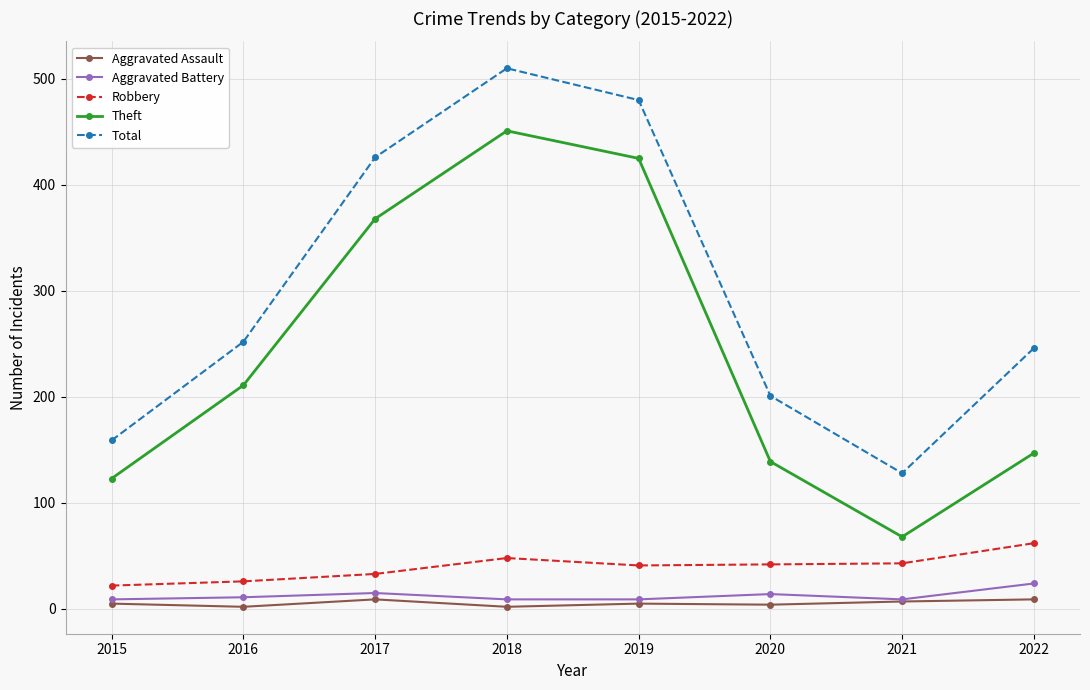

True or false: Theft and Aggravated Assault cross at least once.

False